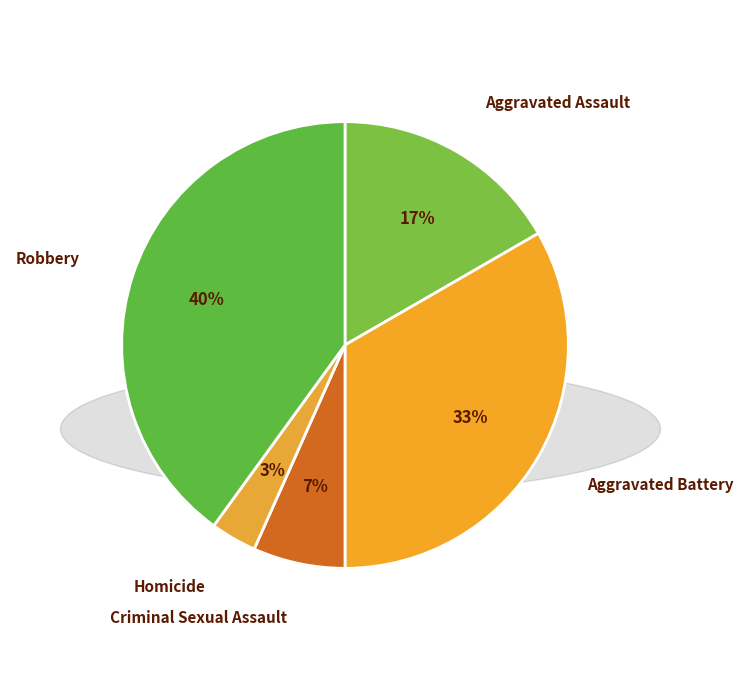

Rank the categories by value from highest to lowest.

Robbery, Aggravated Battery, Aggravated Assault, Criminal Sexual Assault, Homicide